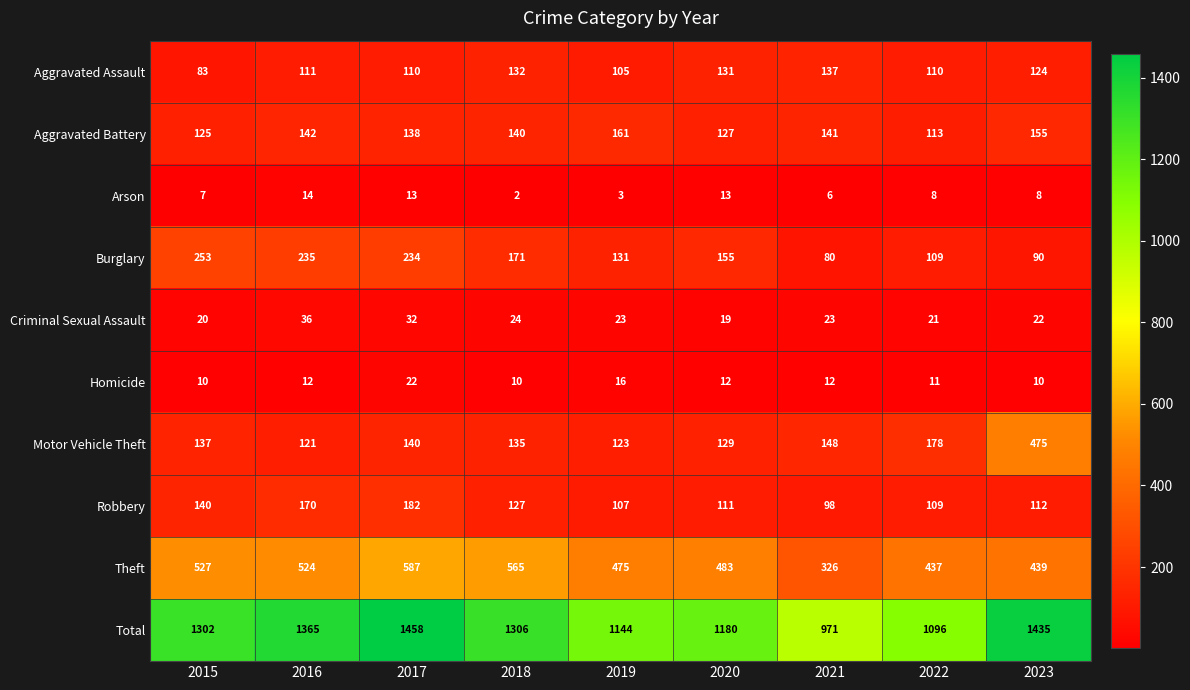

Where does the Arson series first go above 8?

2016